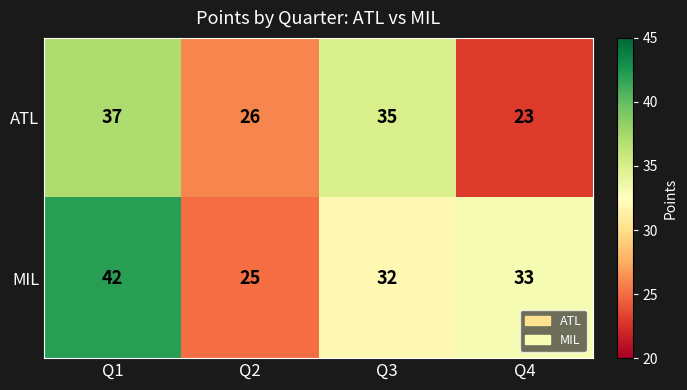

Rank the series by their average value, from highest to lowest.

MIL, ATL